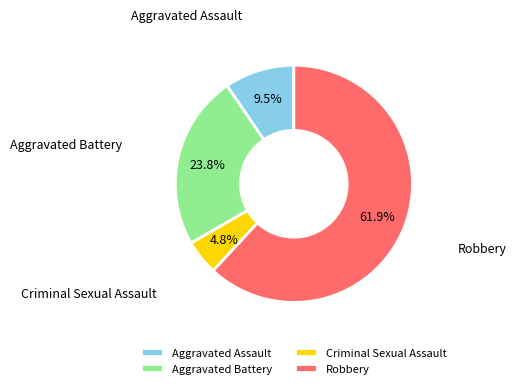

What is the total percentage of Aggravated Battery and Criminal Sexual Assault?

28.6%